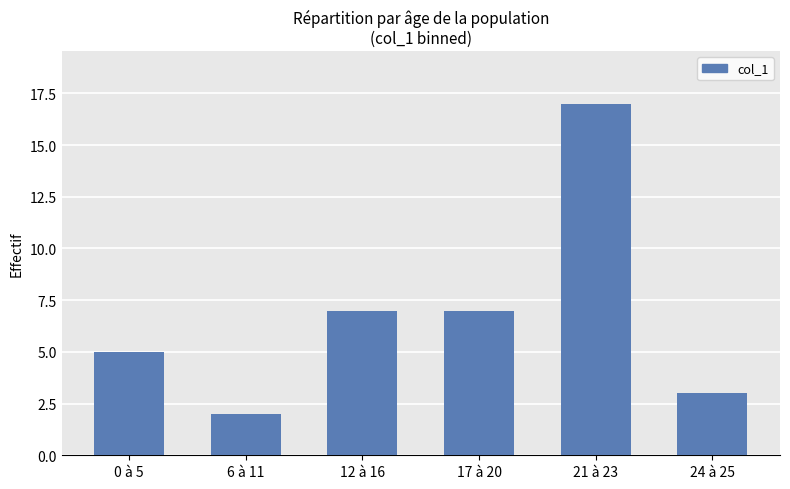

Which label corresponds to the largest value in the chart?

21 à 23